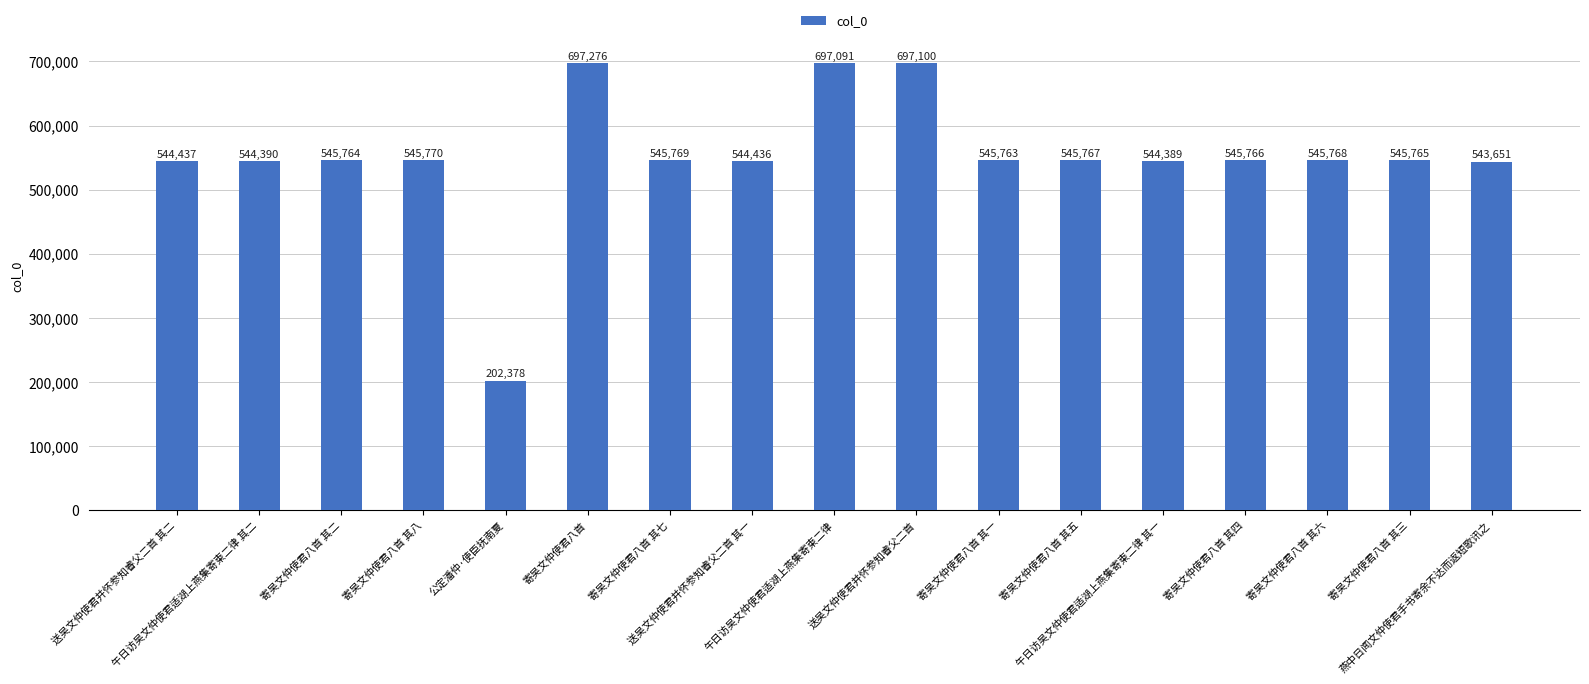

What is the change in value from 午日访吴文仲使君适湖上燕集寄柬二律 其一 to 寄吴文仲使君八首 其三?

+1376